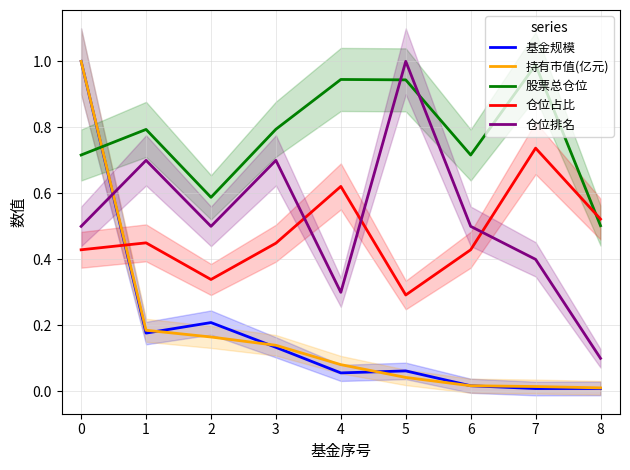

What is the difference between the maximum and minimum values in the 基金规模 series?

1.0